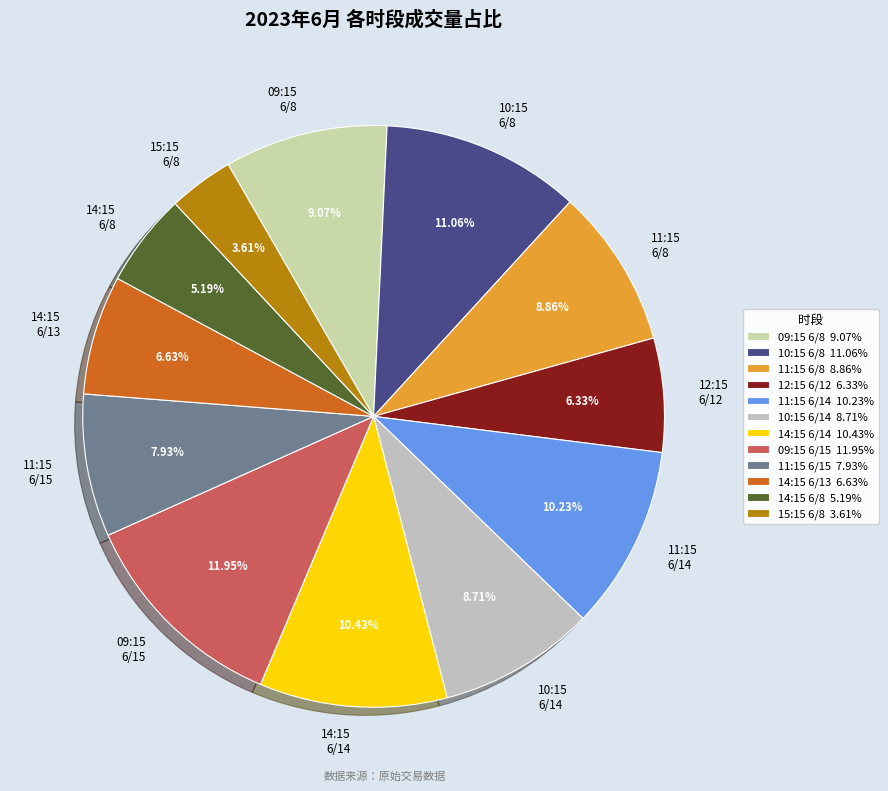

To the nearest percent, what is the average slice percentage?

8%